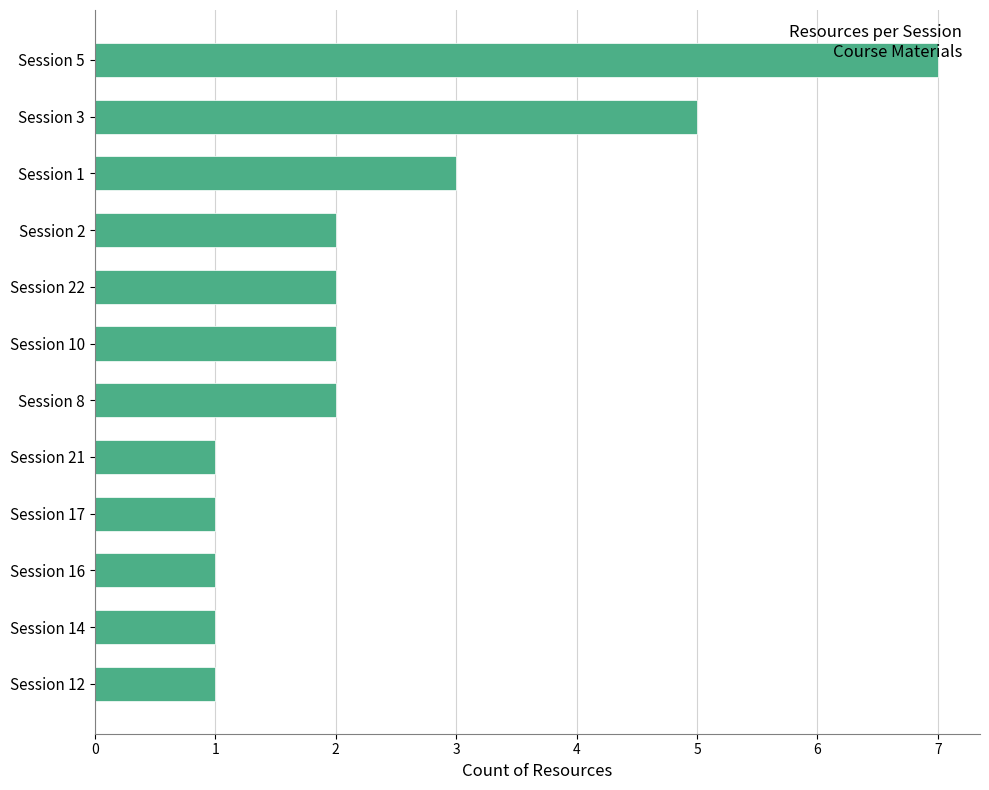

What is the maximum value shown in the chart?

7